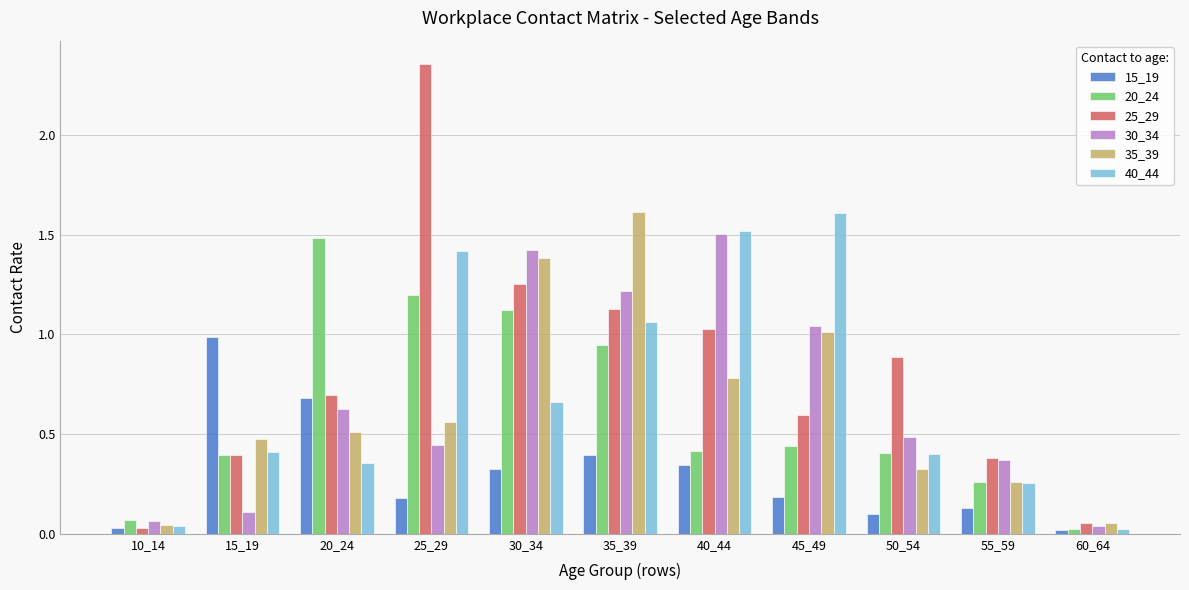

Which series has the largest total across all categories?

25_29